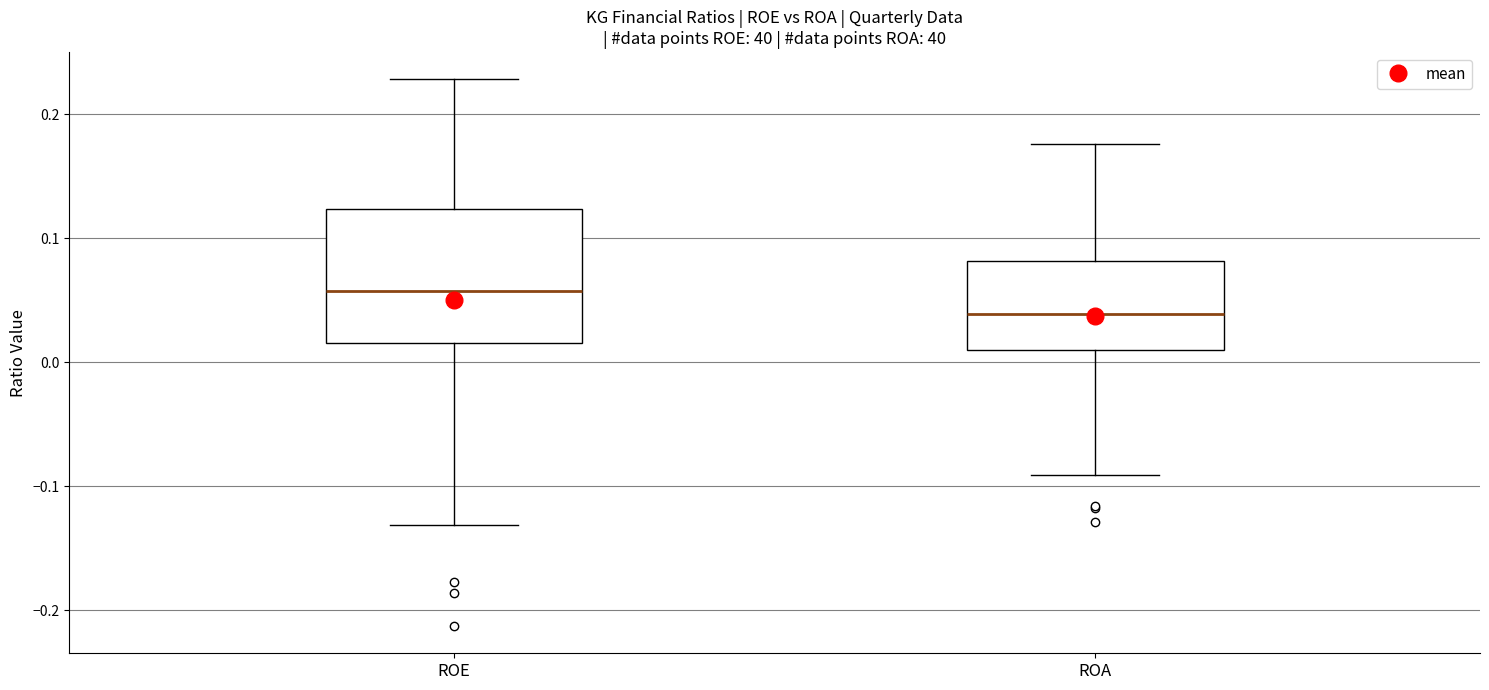

Where does the median line of the box for ROA sit on the y-axis? The values are not printed on the chart, so give them approximately, as read against the axis.

0.04